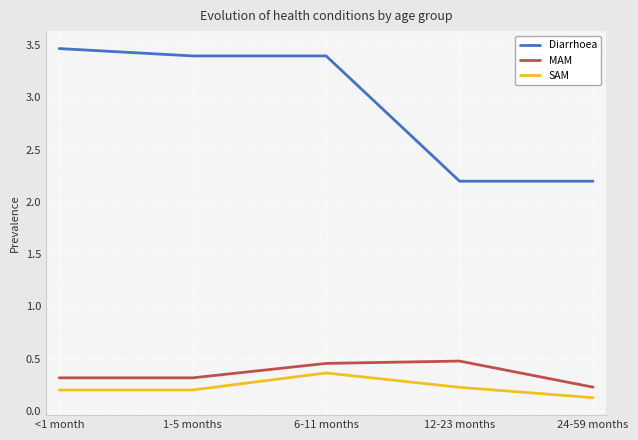

True or false: SAM and Diarrhoea cross at least once.

False